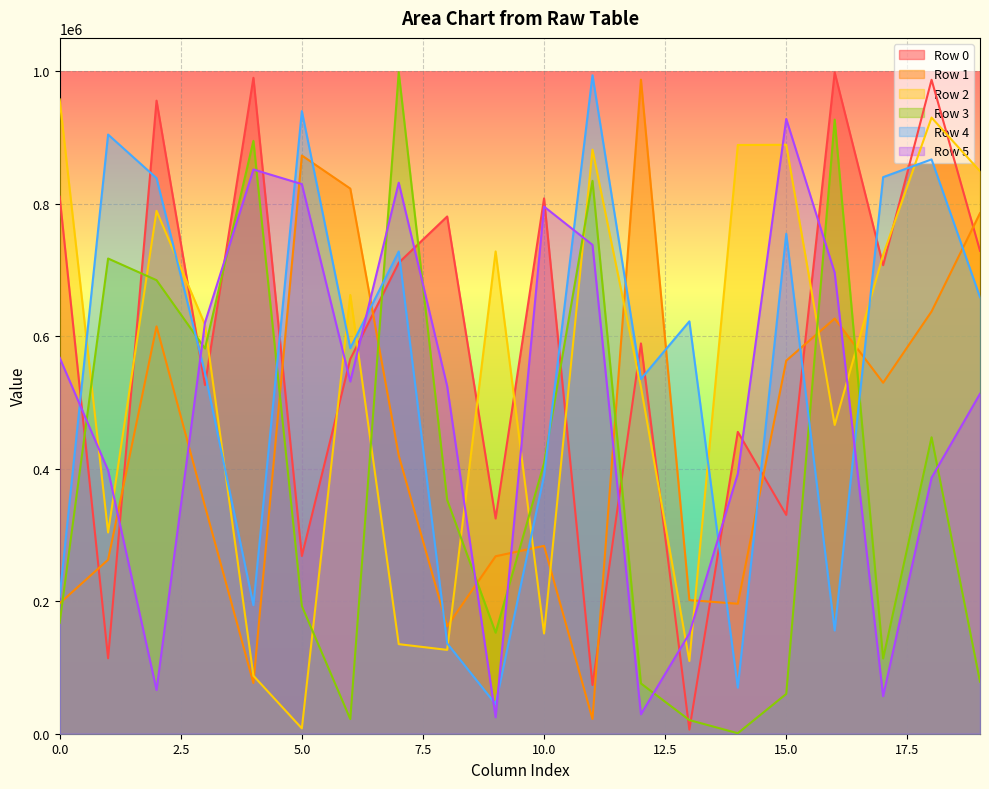

What is the average value of the Row 3 series?

386433